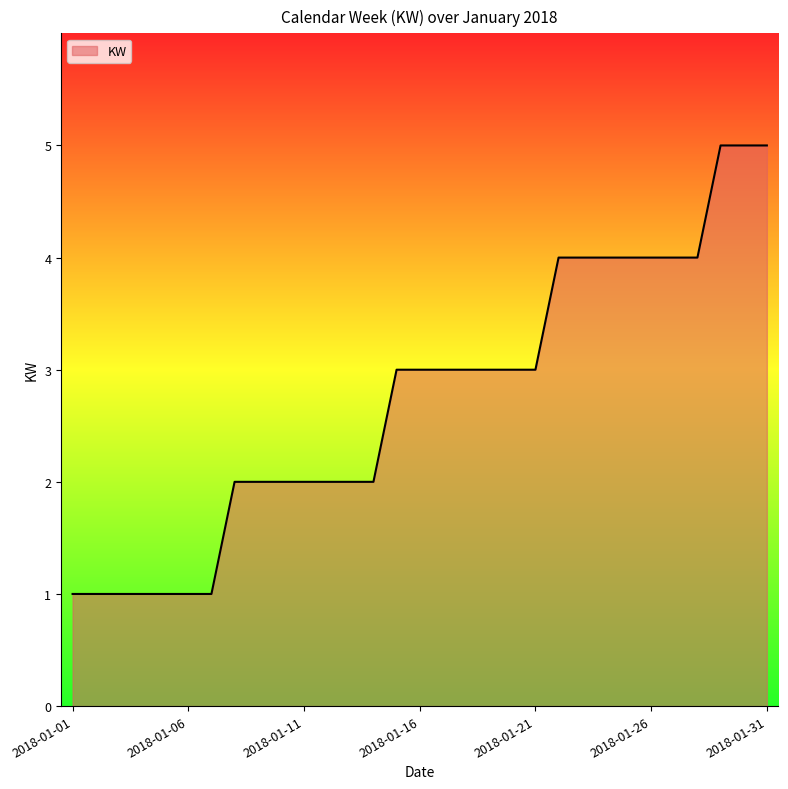

How many lines are shown in the chart?

1